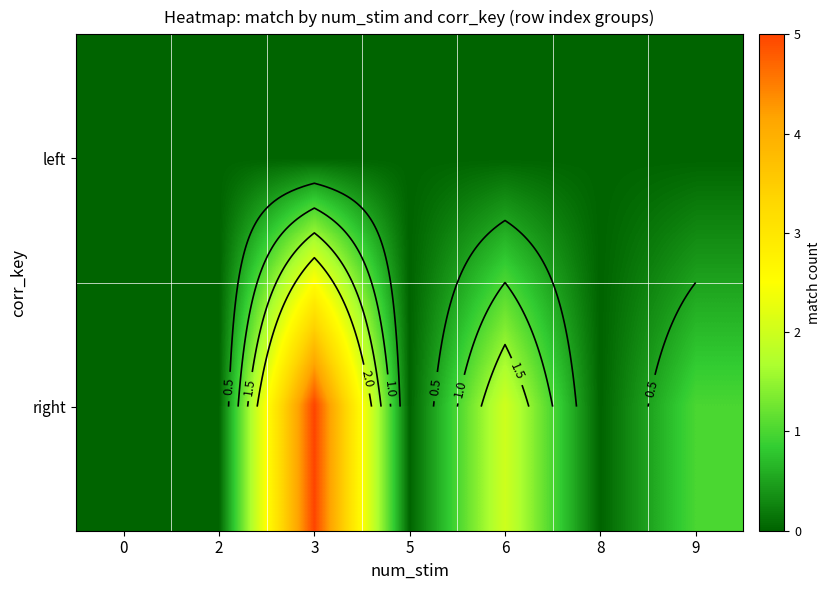

At 0, list the series in order from largest to smallest.

left, right